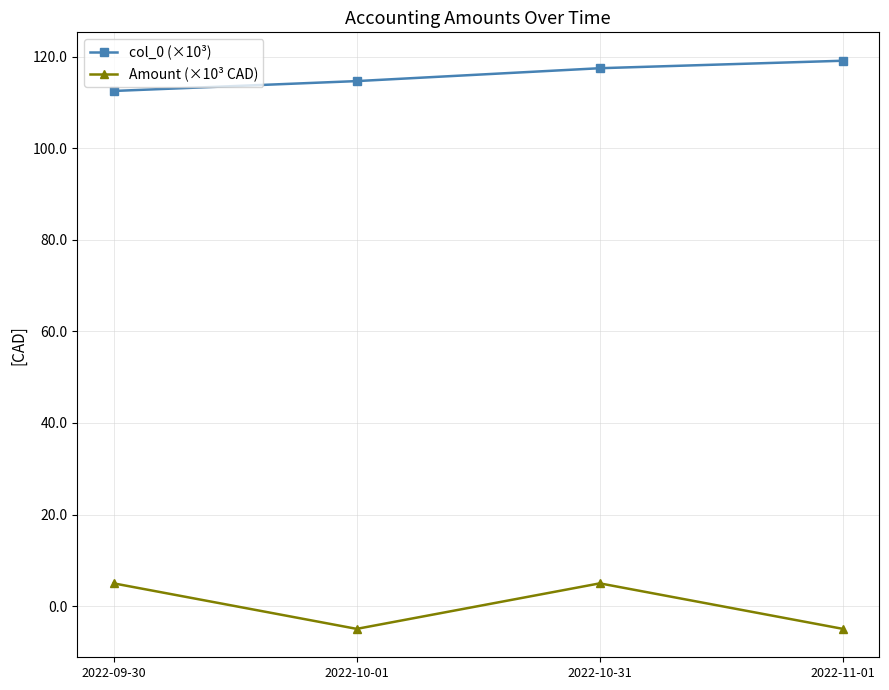

True or false: col_0 (×10³) has more than 1 points higher than both neighbors.

False